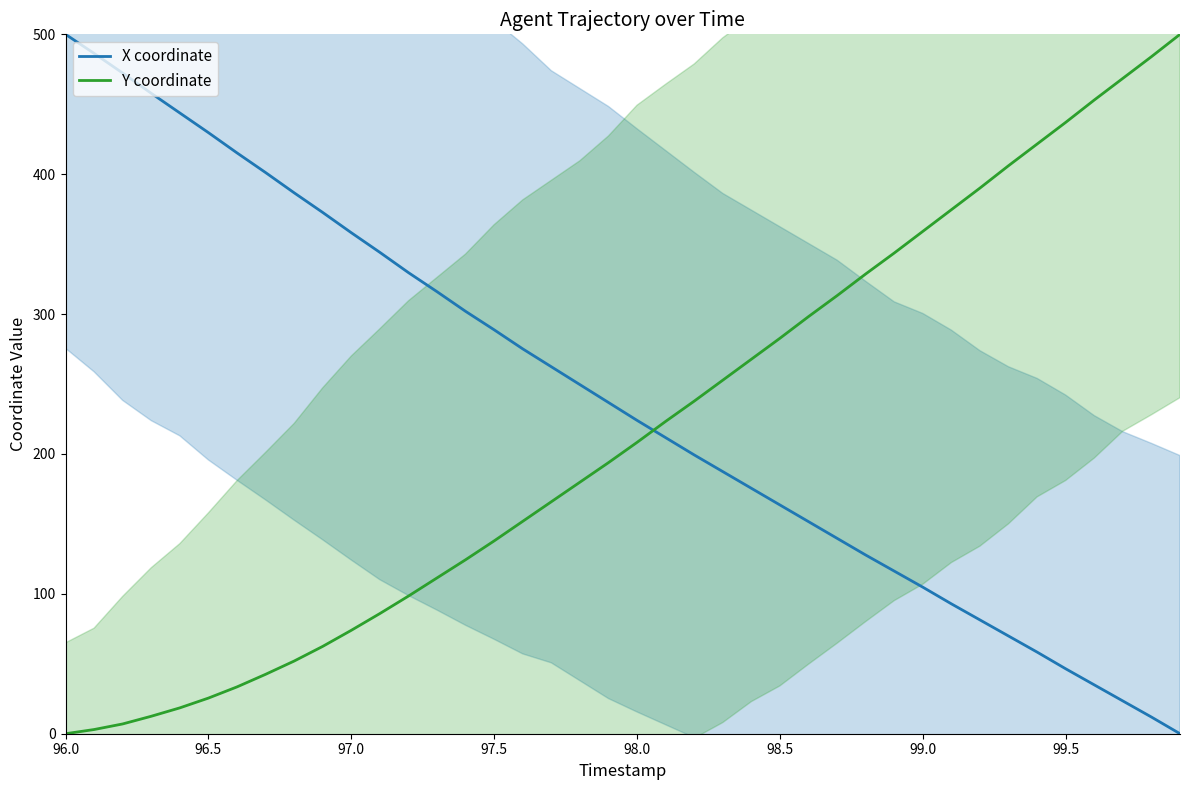

How many data points in X coordinate are less than 236?

20